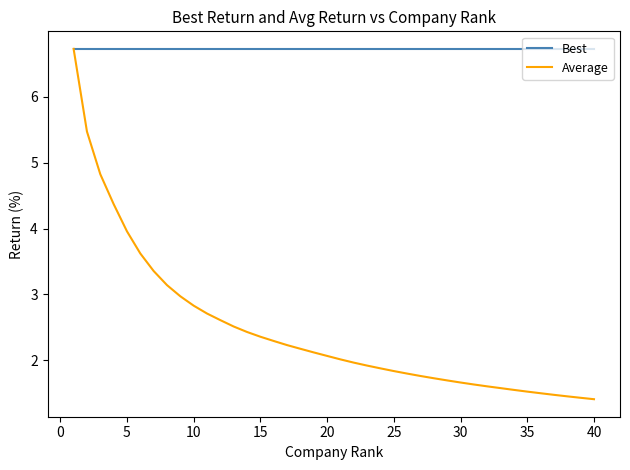

Rank the series by their average value, from lowest to highest.

Average, Best